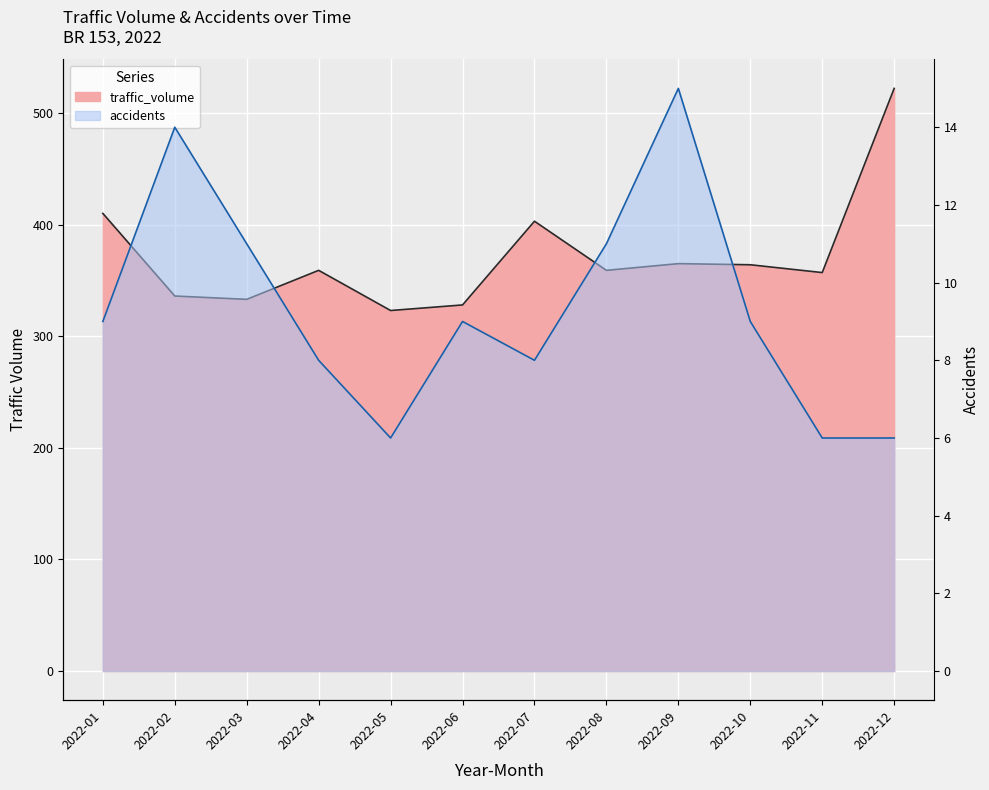

True or false: traffic_volume and accidents intersect in this chart.

False